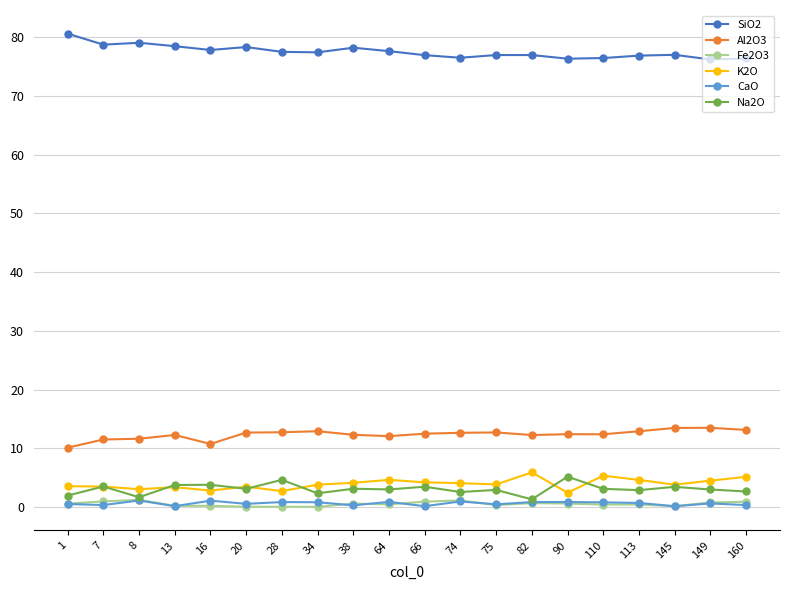

Is it true that Al2O3 equals 13.5 at 149?

True